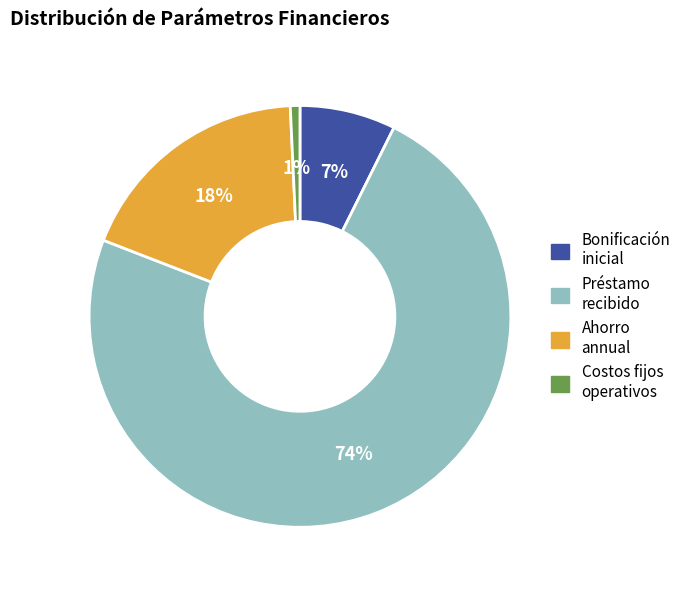

To the nearest percent, what is the difference between the largest and smallest slice percentages?

73%